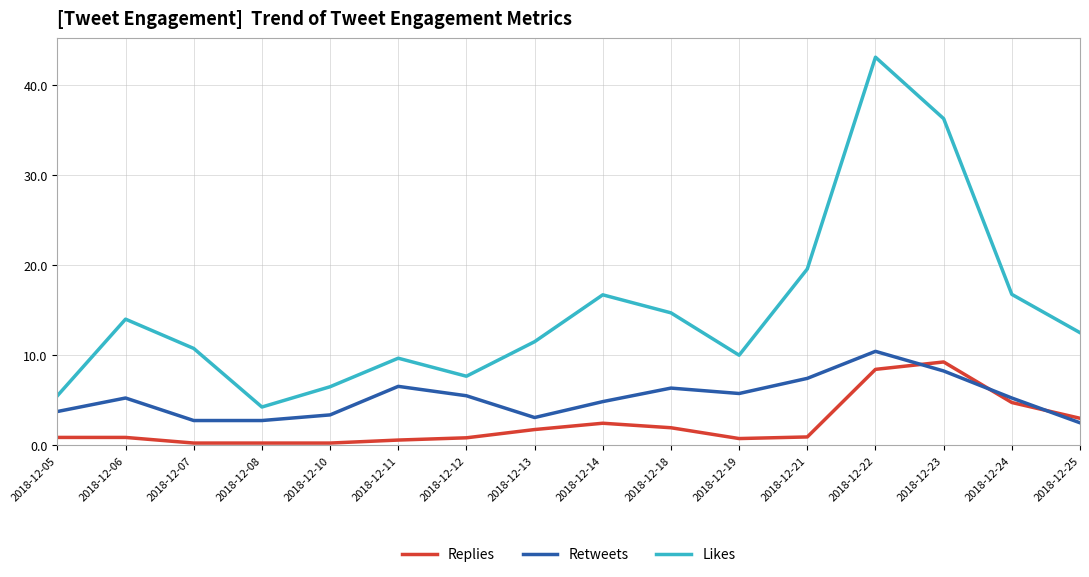

Which label corresponds to the largest value in the chart?

2018-12-22